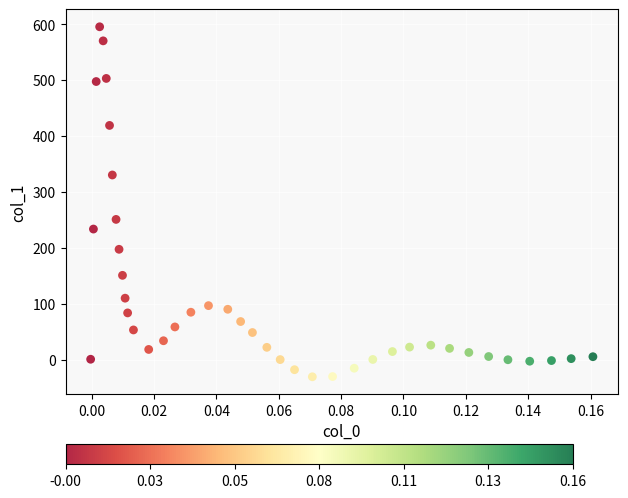

What Y value in the scatter plot is closest to 282?

250.9